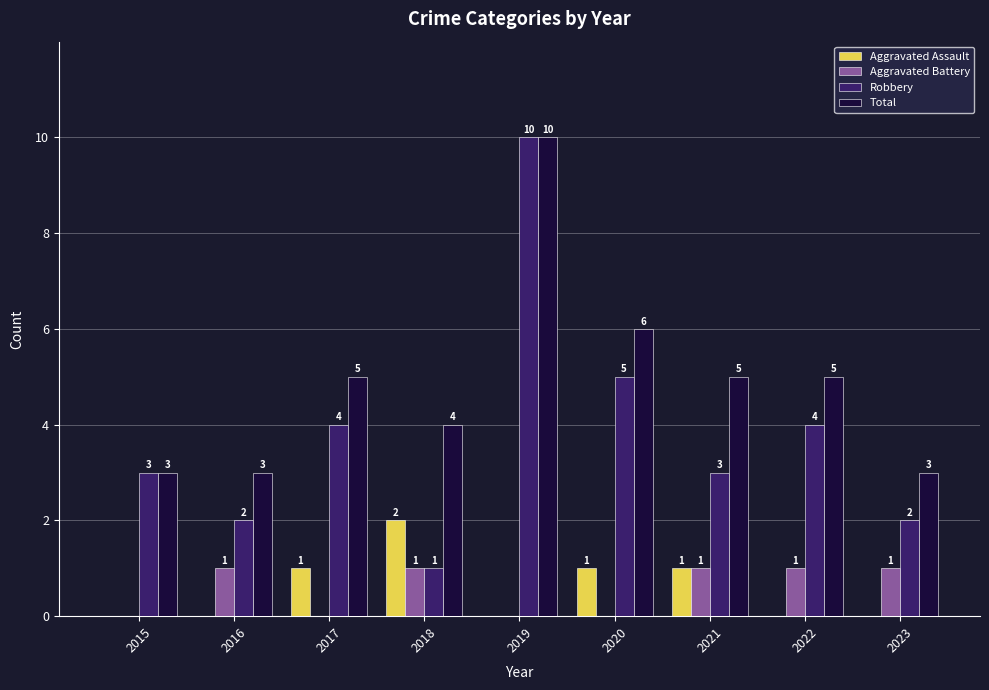

What is the approximate value of Robbery at 2015?

3